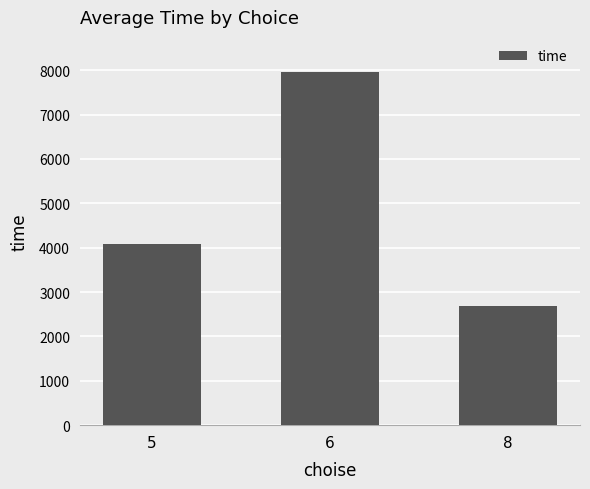

Reading left to right, extract all data points from this chart.

4089	7955	2684